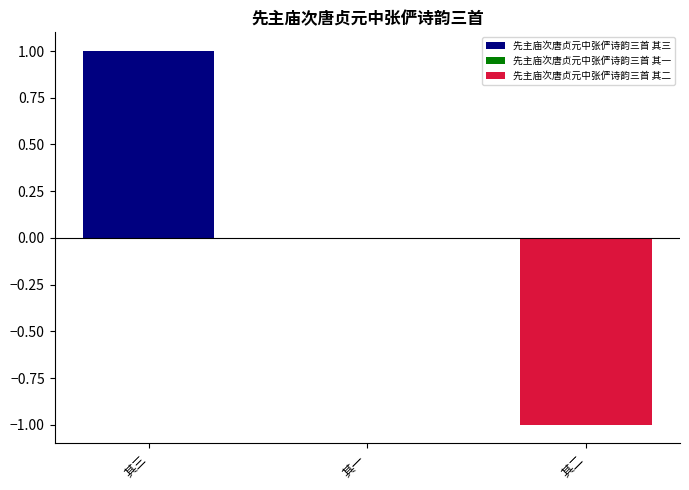

Between 其三 and 其一, which is larger?

其三